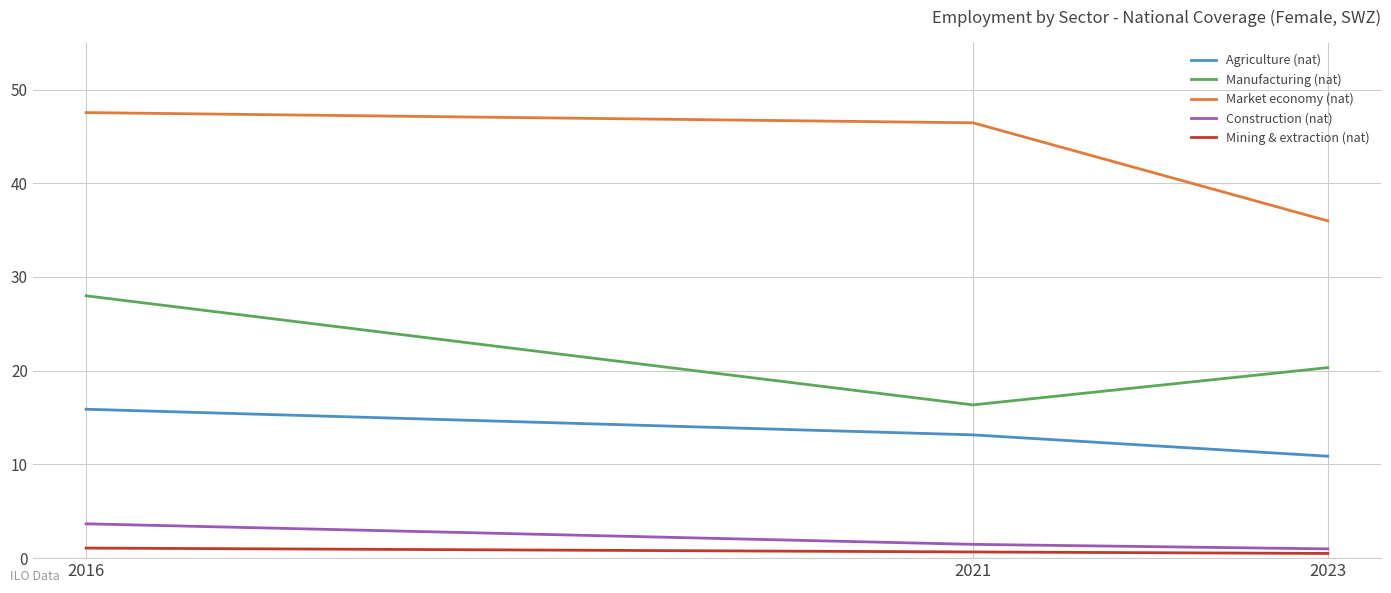

Is it true that Mining & extraction (nat) equals 0.7 at 2021?

True